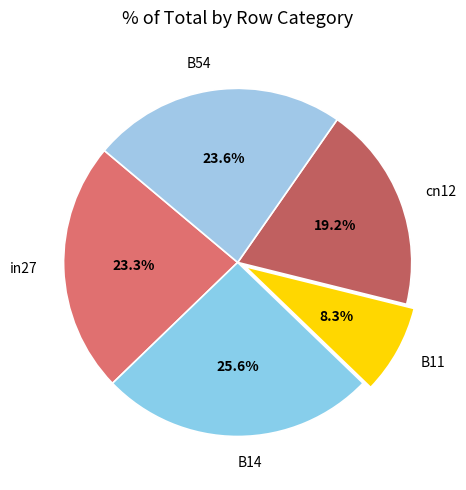

Between cn12 and in27, which is larger?

in27